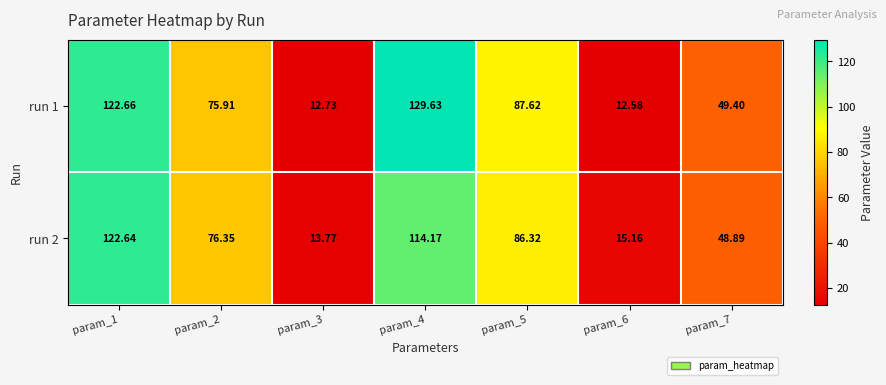

At how many categories does at least one series exceed 44?

5